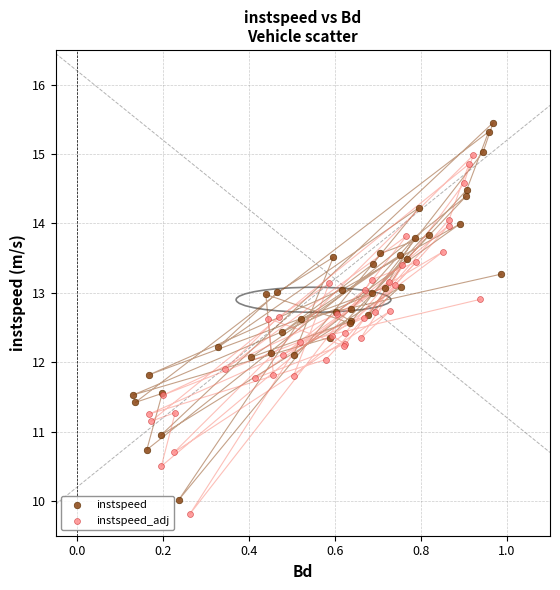

Which series contains the highest Y value?

instspeed